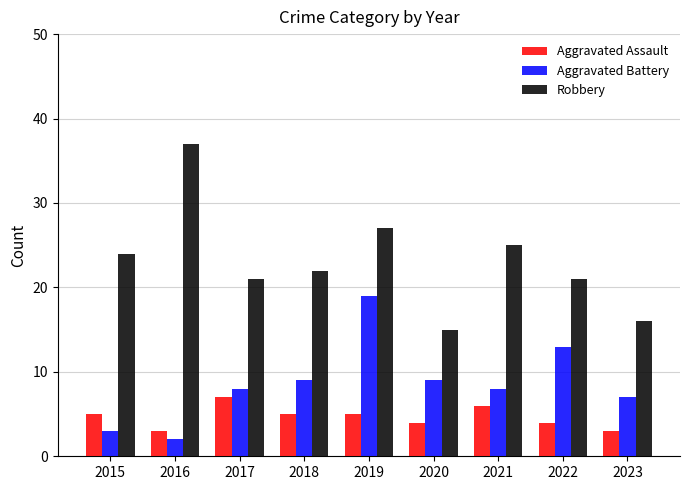

Reading left to right, transcribe all the data shown in this chart.

Aggravated Assault: 5	3	7	5	5	4	6	4	3
Aggravated Battery: 3	2	8	9	19	9	8	13	7
Robbery: 24	37	21	22	27	15	25	21	16